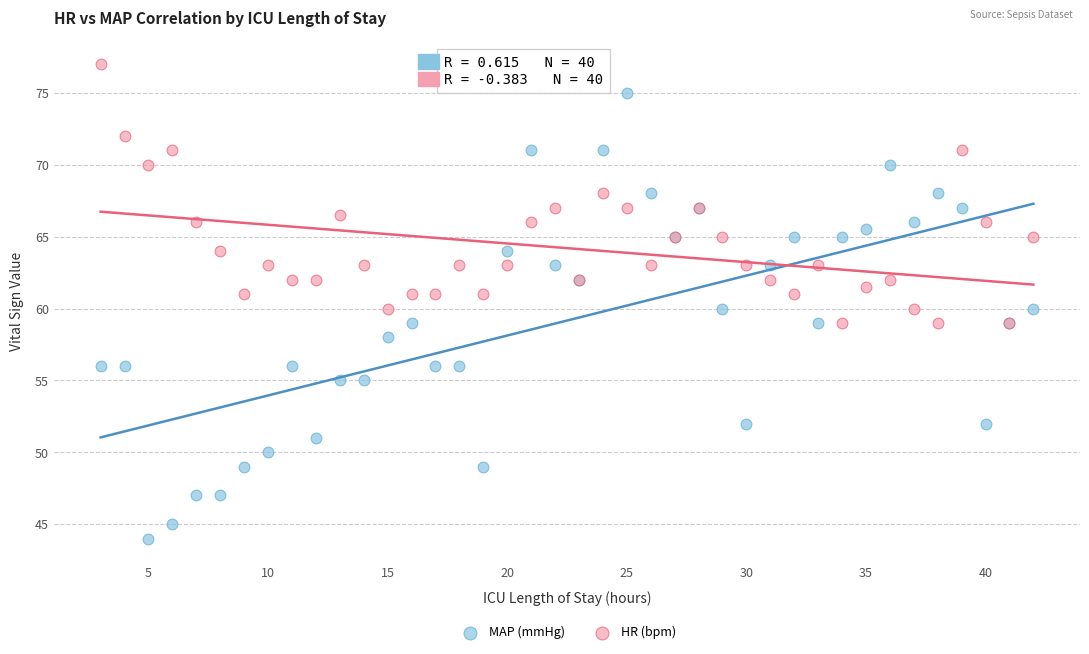

Which series contains the highest Y value?

HR (bpm)